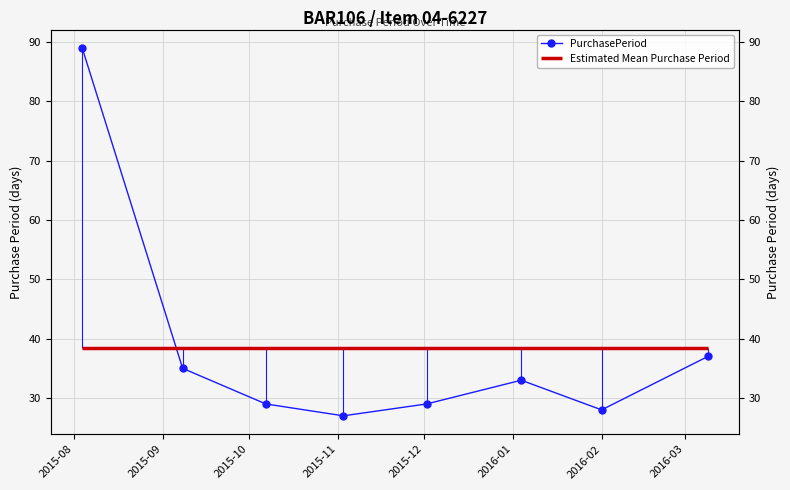

Where is the first local minimum?

2015-11